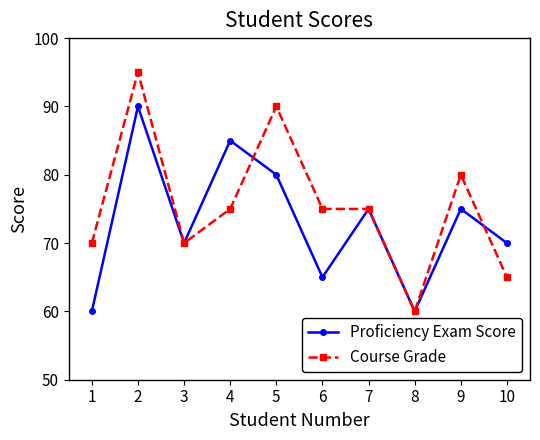

Reading left to right, extract all data points from this chart.

Proficiency Exam Score: 1=60	2=90	3=70	4=85	5=80	6=65	7=75	8=60	9=75	10=70
Course Grade: 1=70	2=95	3=70	4=75	5=90	6=75	7=75	8=60	9=80	10=65